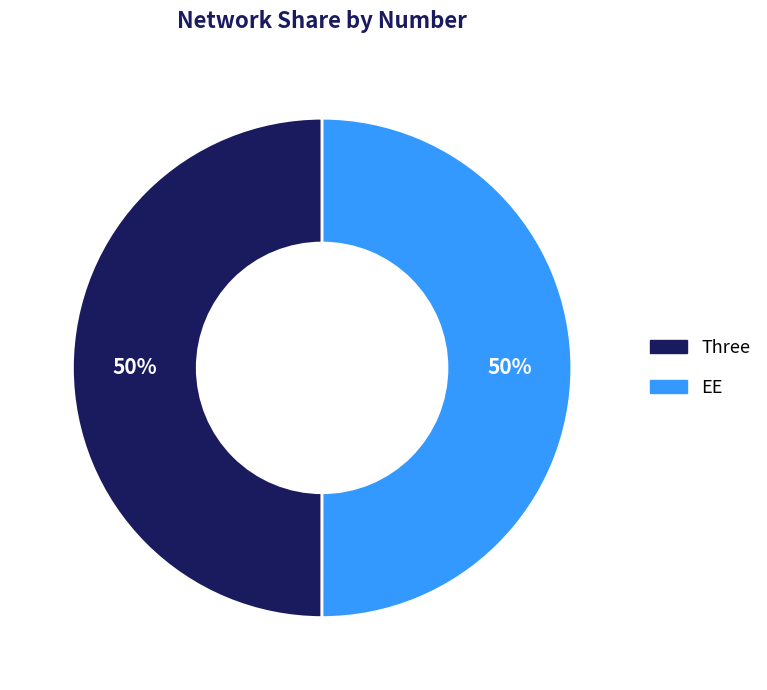

To the nearest percent, what percentage of the pie is Three?

50%